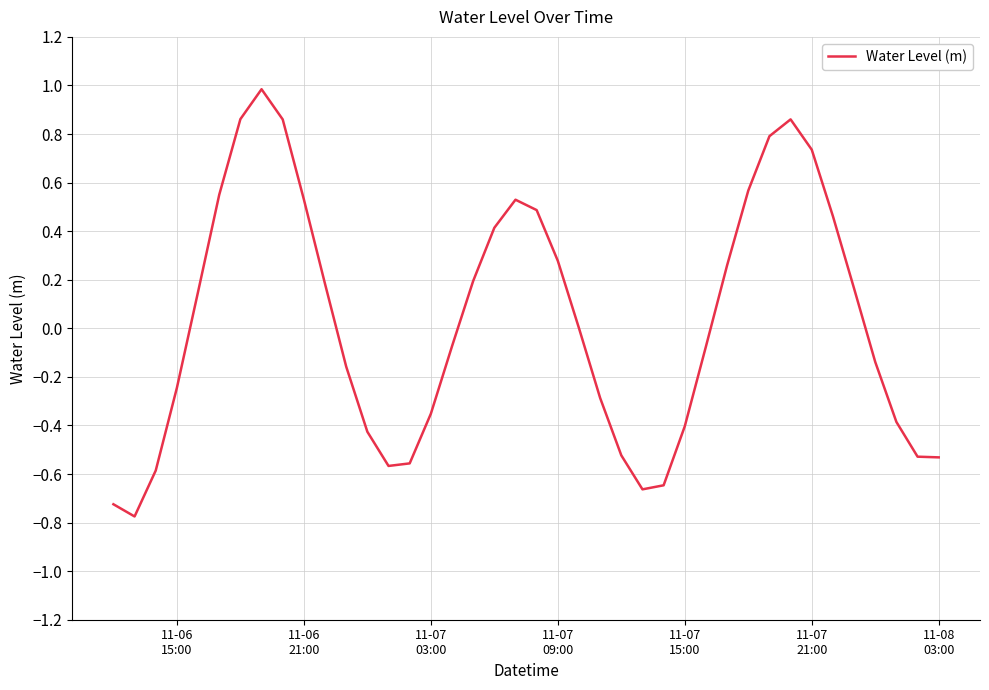

What is the maximum value shown in the chart?

1.0